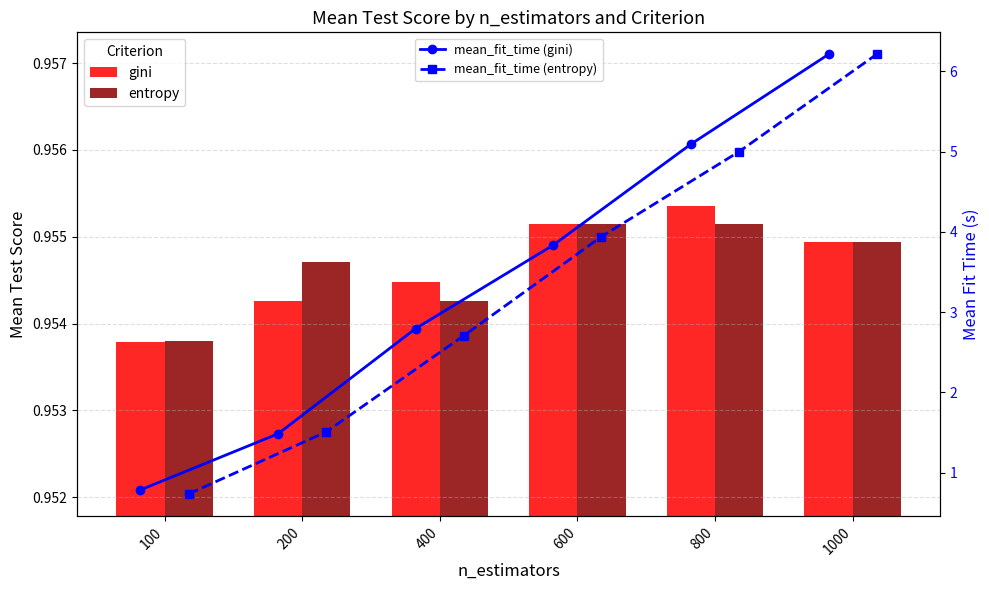

Which series has the widest spread of values?

mean_fit_time (entropy)